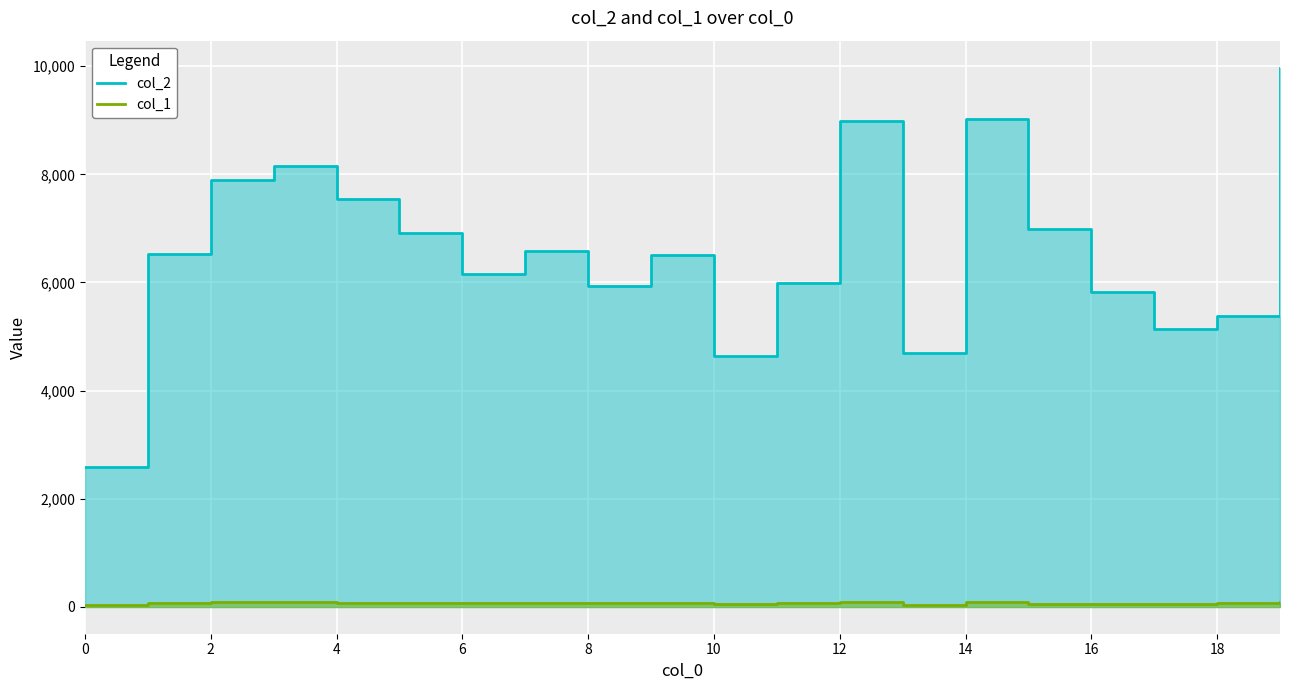

True or false: col_1 has a value of 64 at 11.

True